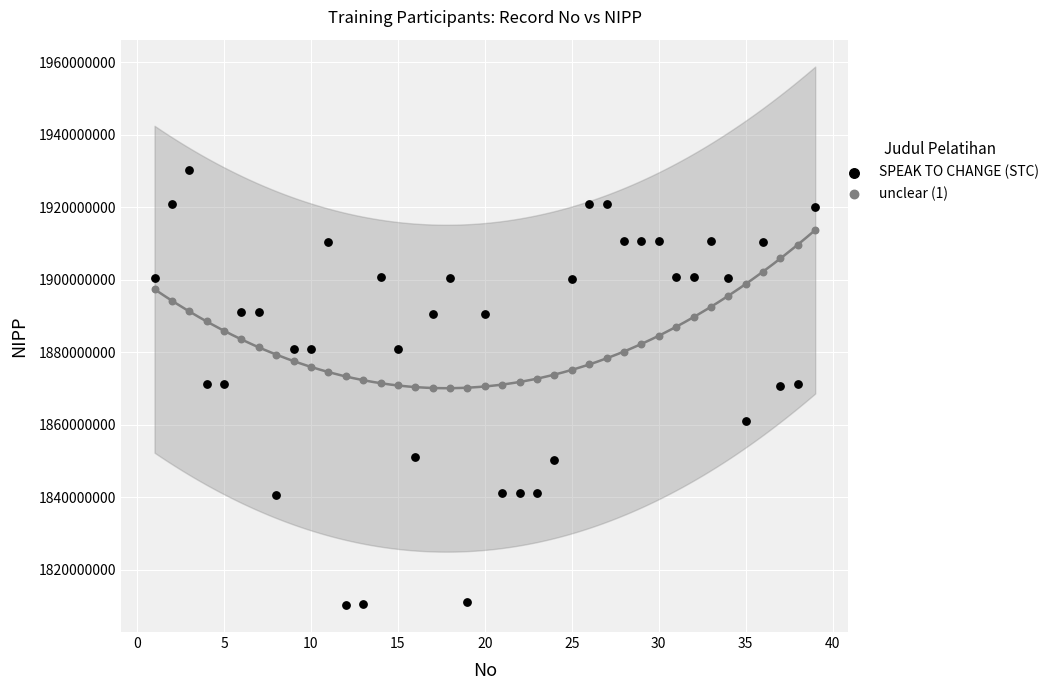

Which series reaches the maximum Y coordinate?

SPEAK TO CHANGE (STC)